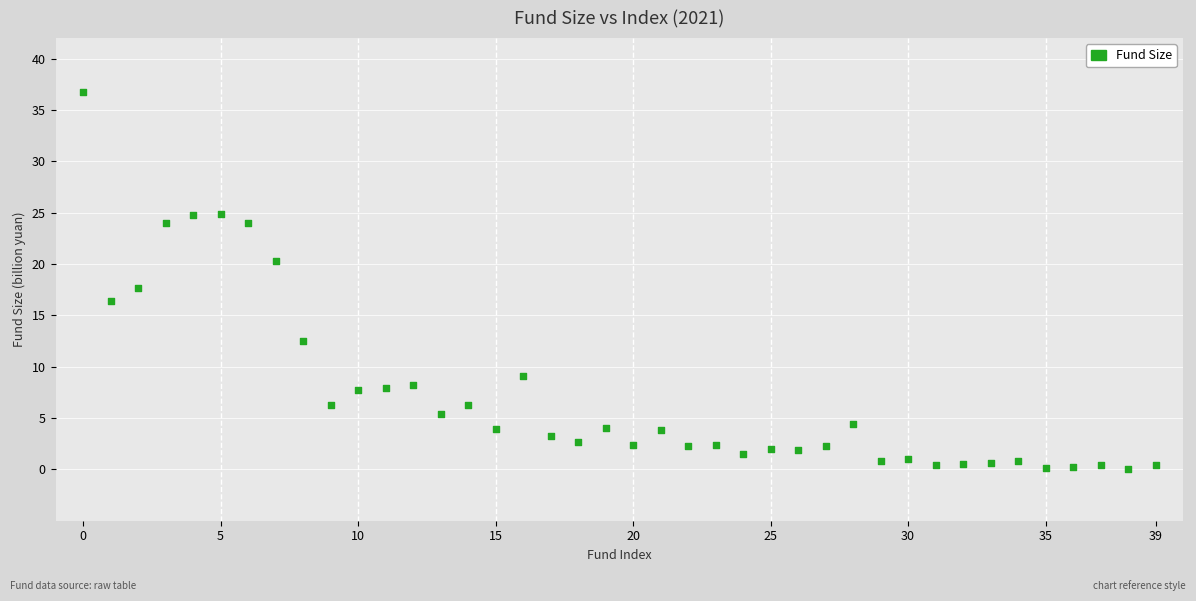

Count the number of points in this scatter plot.

40